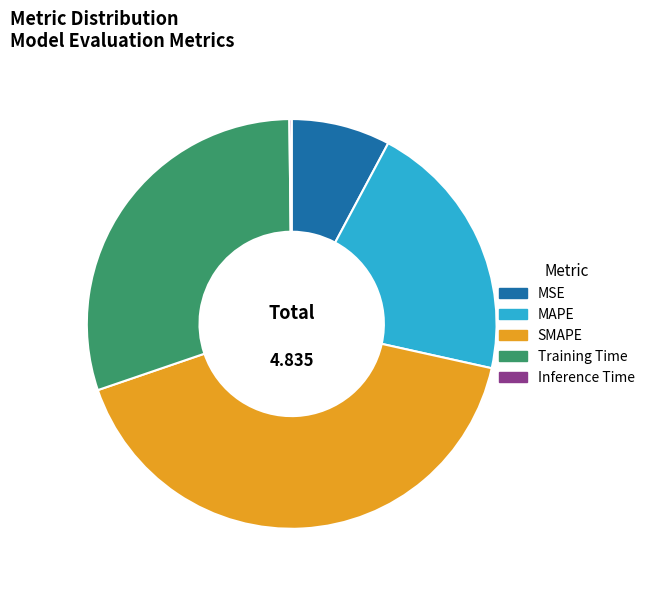

Which category has the biggest portion of the pie?

SMAPE